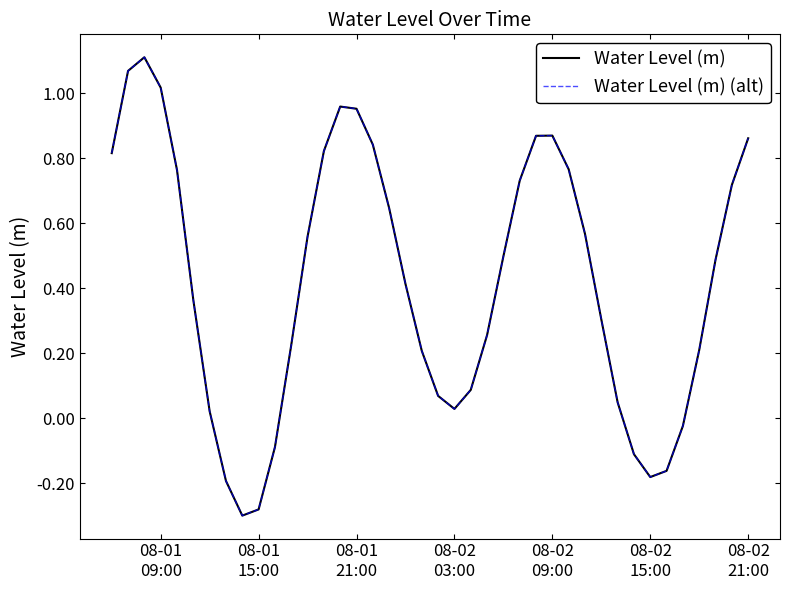

Is this an area chart (filled region under the line)?

No